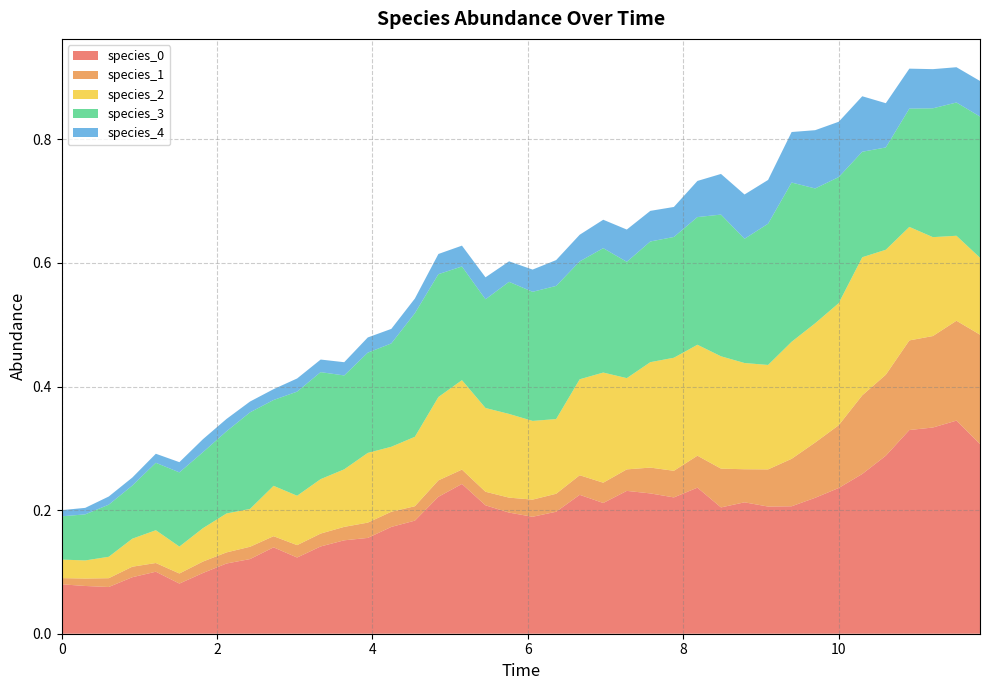

Reading left to right, list all the values displayed in this chart.

species_0: 0.1	0.1	0.1	0.1	0.1	0.1	0.1	0.1	0.1	0.1	0.1	0.1	0.2	0.2	0.2	0.2	0.2	0.2	0.2	0.2	0.2	0.2	0.2	0.2	0.2	0.2	0.2	0.2	0.2	0.2	0.2	0.2	0.2	0.2	0.3	0.3	0.3	0.3	0.3	0.3
species_1: 0.0	0.0	0.0	0.0	0.0	0.0	0.0	0.0	0.0	0.0	0.0	0.0	0.0	0.0	0.0	0.0	0.0	0.0	0.0	0.0	0.0	0.0	0.0	0.0	0.0	0.0	0.0	0.1	0.1	0.1	0.1	0.1	0.1	0.1	0.1	0.1	0.1	0.1	0.2	0.2
species_2: 0.0	0.0	0.0	0.0	0.1	0.0	0.1	0.1	0.1	0.1	0.1	0.1	0.1	0.1	0.1	0.1	0.1	0.1	0.1	0.1	0.1	0.1	0.2	0.2	0.1	0.2	0.2	0.2	0.2	0.2	0.2	0.2	0.2	0.2	0.2	0.2	0.2	0.2	0.1	0.1
species_3: 0.1	0.1	0.1	0.1	0.1	0.1	0.1	0.1	0.2	0.1	0.2	0.2	0.2	0.2	0.2	0.2	0.2	0.2	0.2	0.2	0.2	0.2	0.2	0.2	0.2	0.2	0.2	0.2	0.2	0.2	0.2	0.3	0.2	0.2	0.2	0.2	0.2	0.2	0.2	0.2
species_4: 0.0	0.0	0.0	0.0	0.0	0.0	0.0	0.0	0.0	0.0	0.0	0.0	0.0	0.0	0.0	0.0	0.0	0.0	0.0	0.0	0.0	0.0	0.0	0.0	0.1	0.0	0.0	0.1	0.1	0.1	0.1	0.1	0.1	0.1	0.1	0.1	0.1	0.1	0.1	0.1